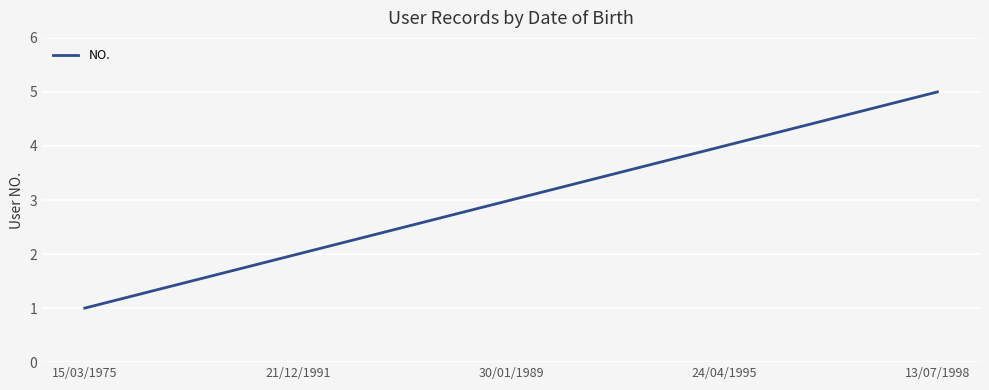

What is the sum of all values?

15